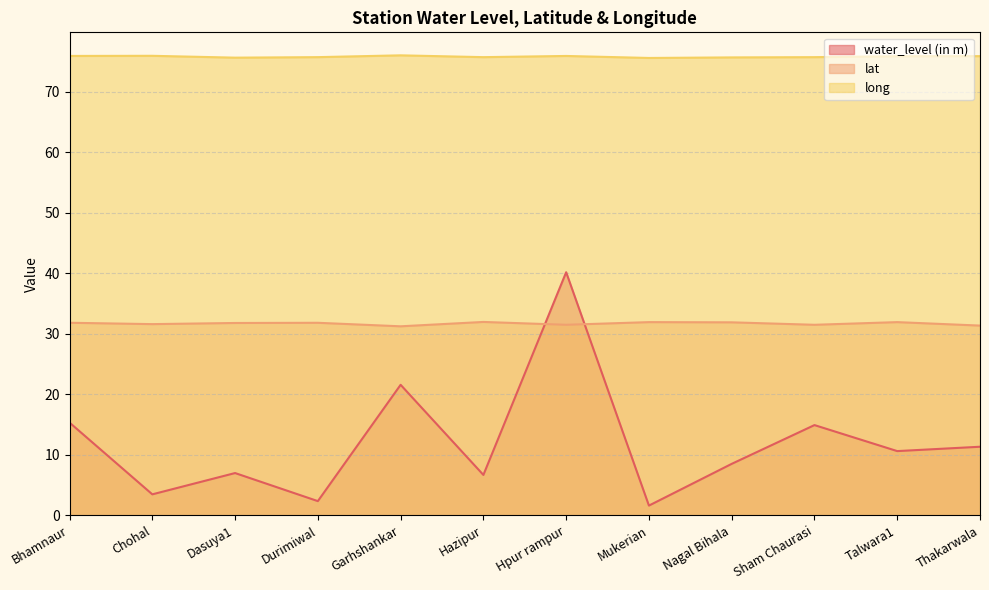

What is the minimum value shown in the chart?

1.6